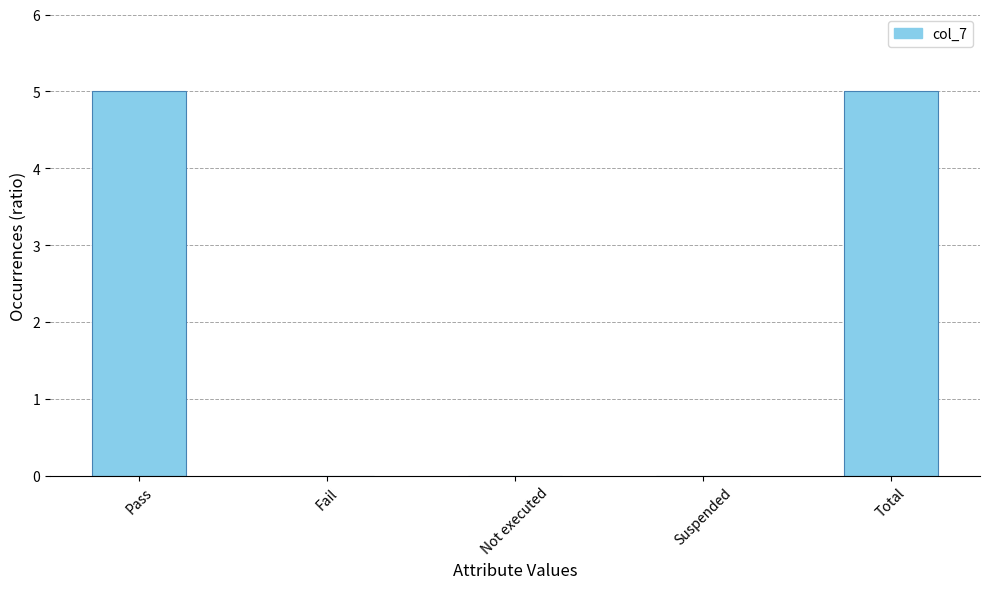

How many distinct data groups are displayed?

1